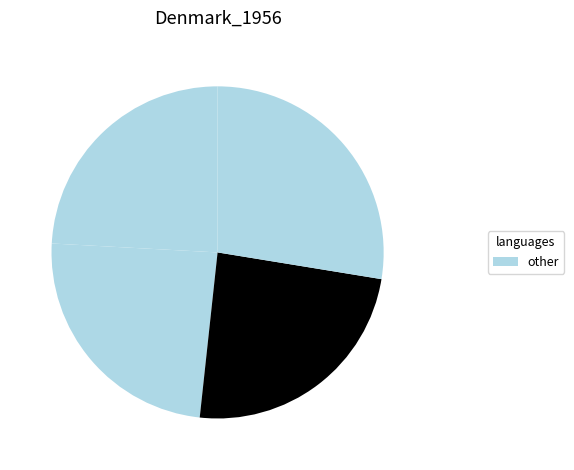

How many segments does this pie chart have?

4